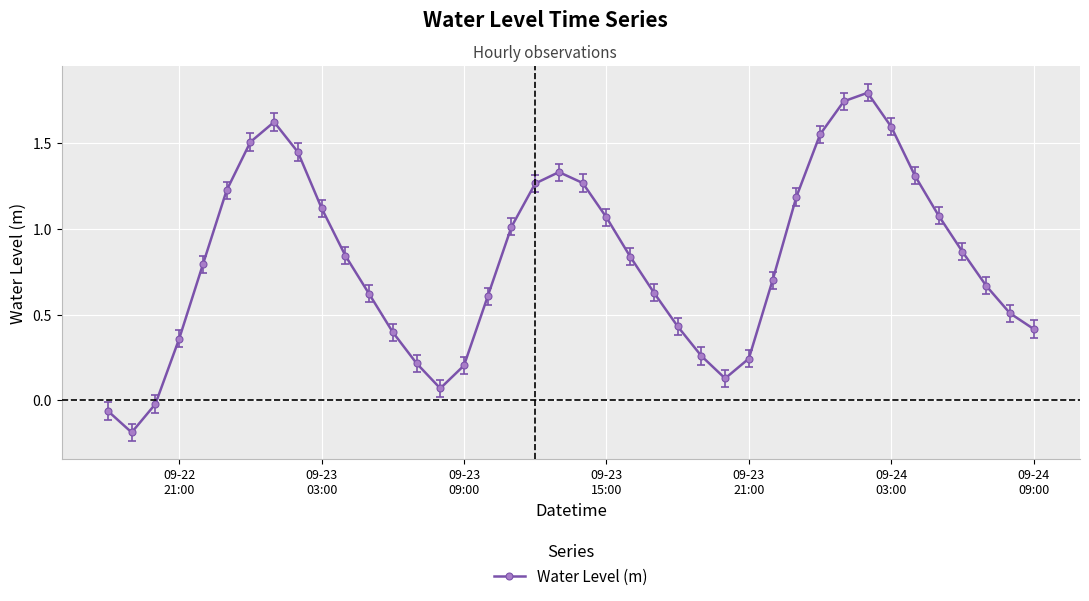

What is the difference between the second highest and minimum values?

1.9